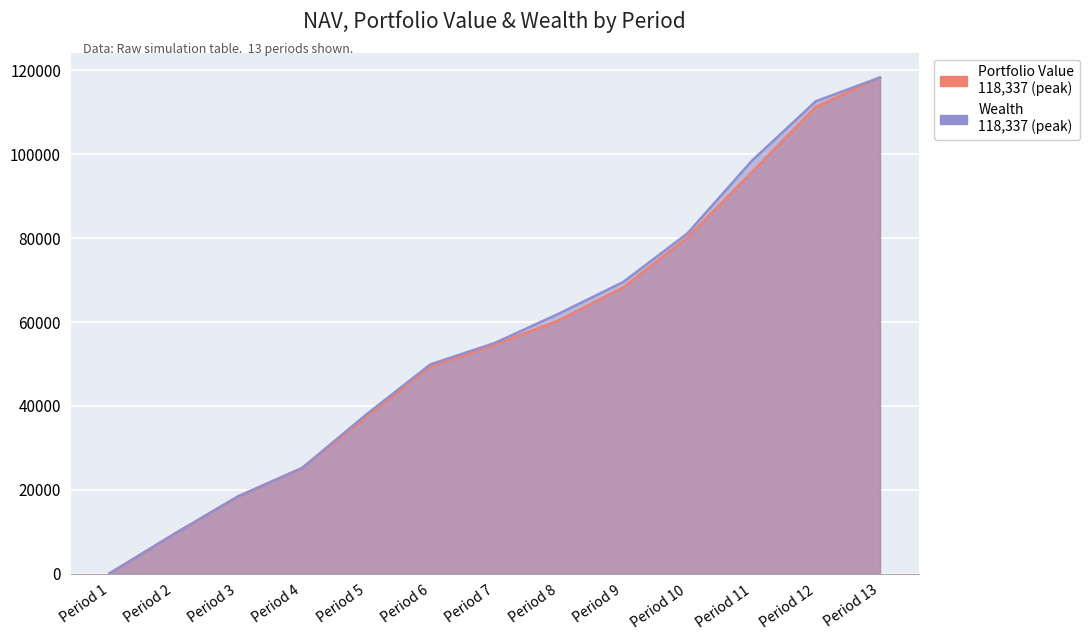

Reading left to right, list all the values displayed in this chart.

Portfolio Value: 1=0.0	2=9345.0	3=18362.8	4=25167.7	5=37366.3	6=49406.6	7=54568.7	8=60411.0	9=68269.1	10=80156.8	11=95694.9	12=111306.8	13=118337.3
Wealth: 1=0.0	2=9345.0	3=18362.8	4=25167.7	5=37932.0	6=49901.6	7=54993.0	8=62000.3	9=69540.5	10=81110.4	11=98390.0	12=112654.3	13=118337.3